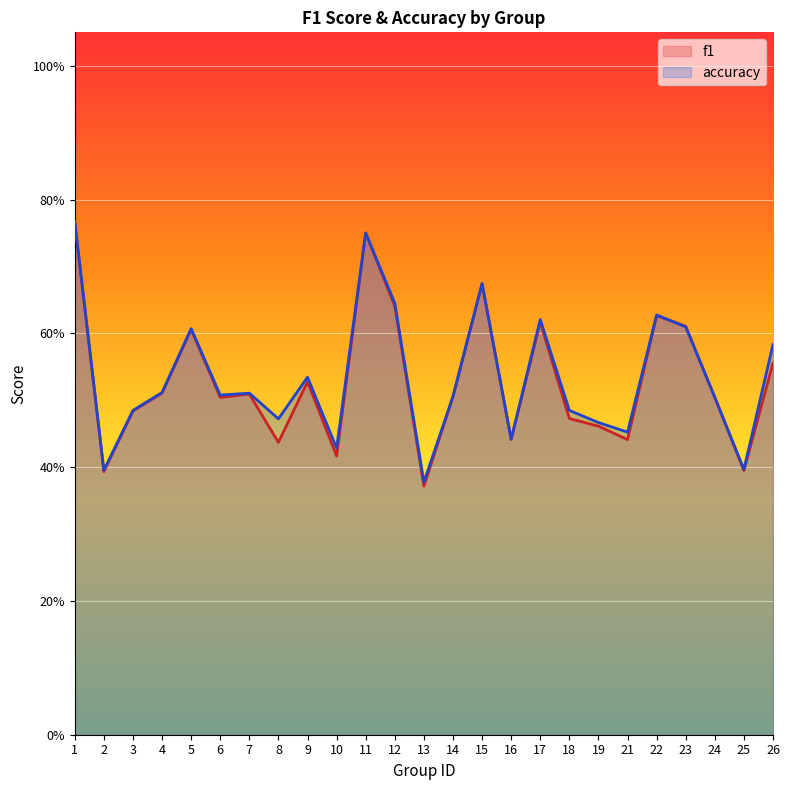

Which series changed the most between 10 and 16?

f1